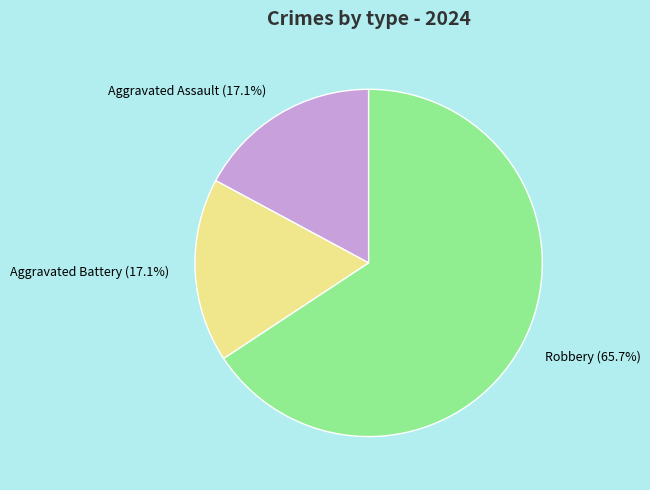

What percentage is the Robbery slice, to the nearest percent?

66%